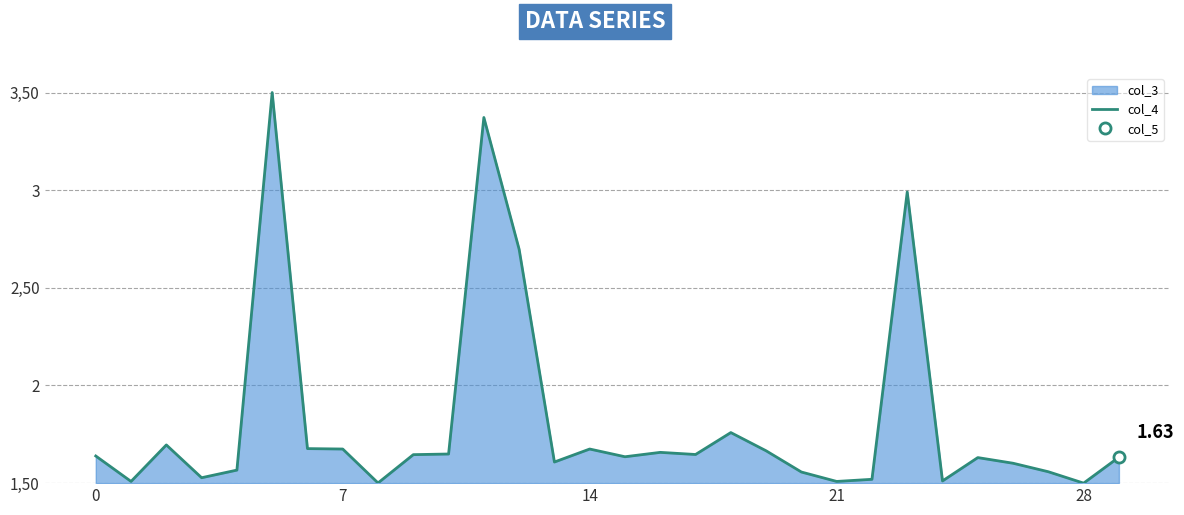

What is the difference between the values at 23 and 7?

1.3